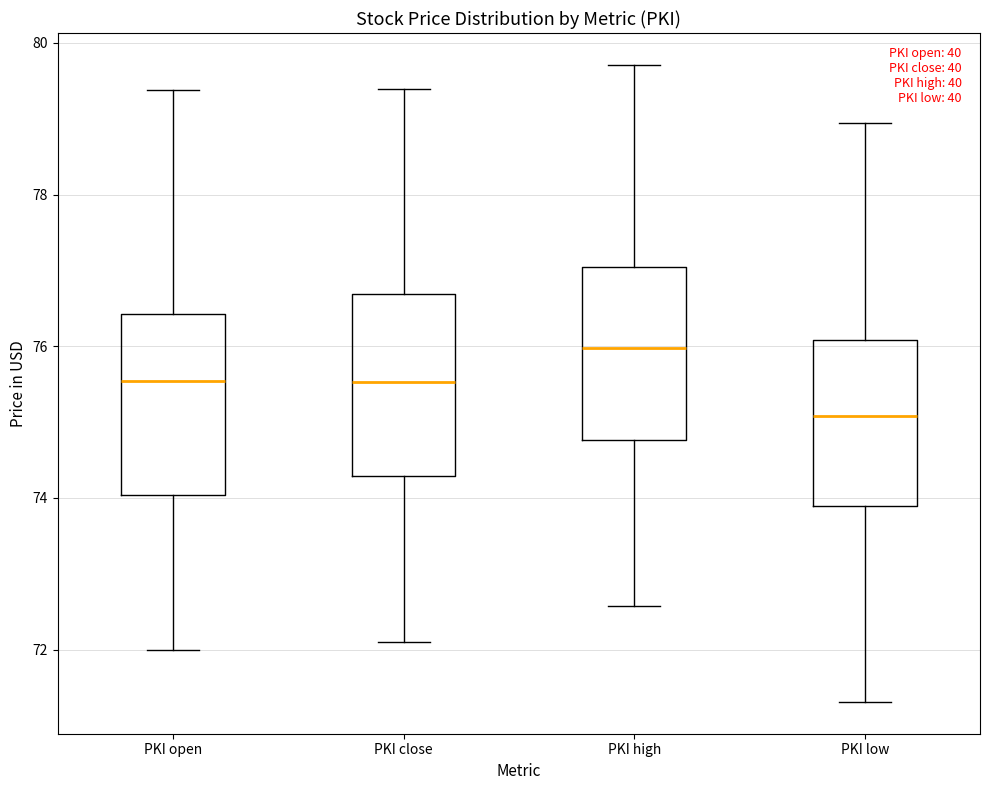

Where does the lower whisker of the box for PKI close end on the y-axis? The values are not printed on the chart, so give them approximately, as read against the axis.

72.2